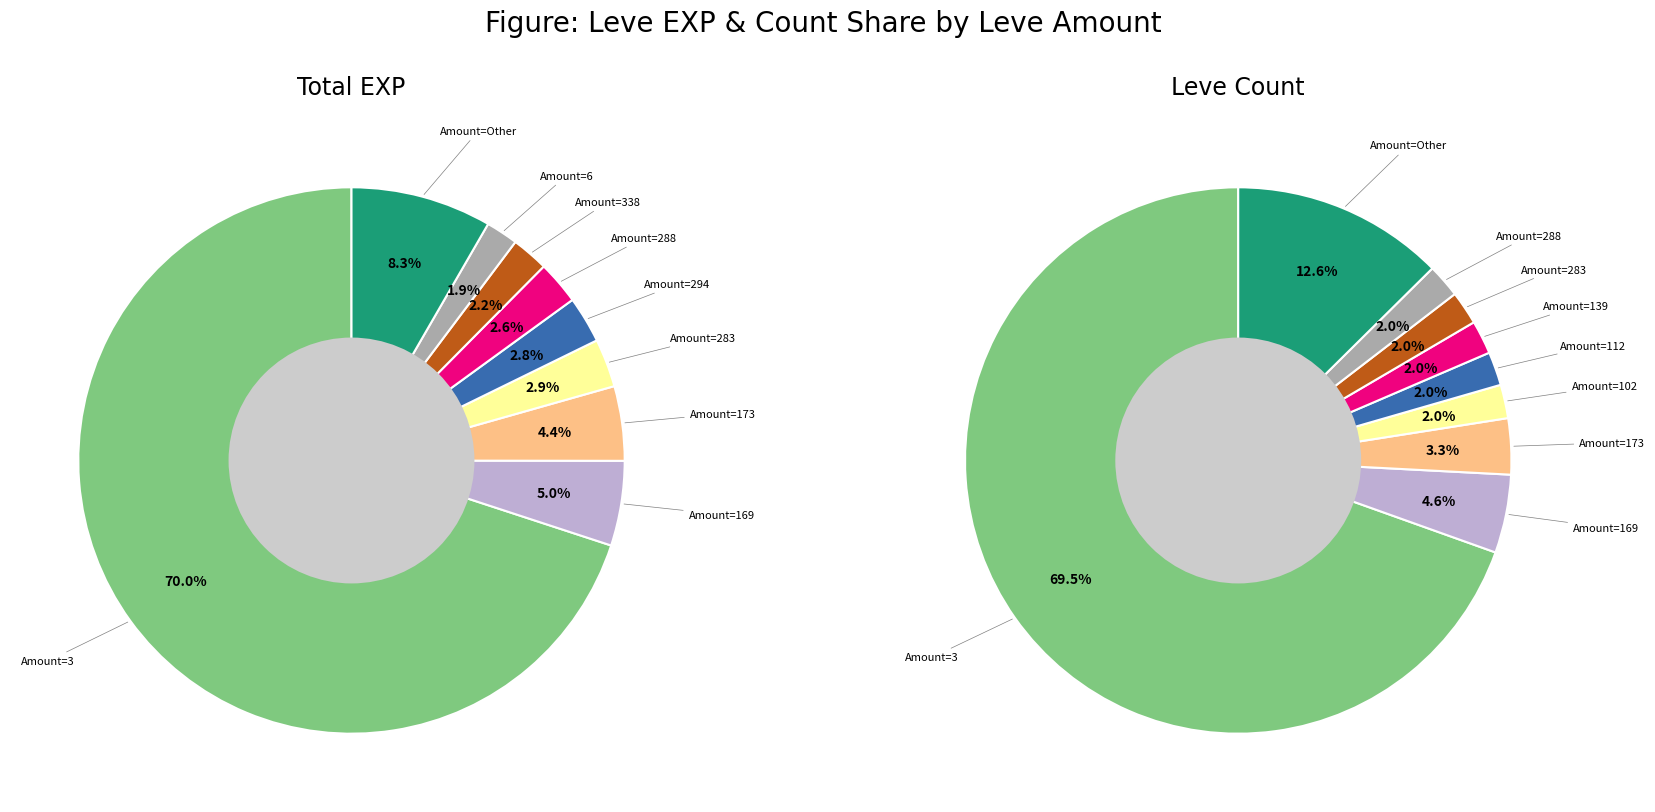

Does 288 account for over 50% of the chart?

No